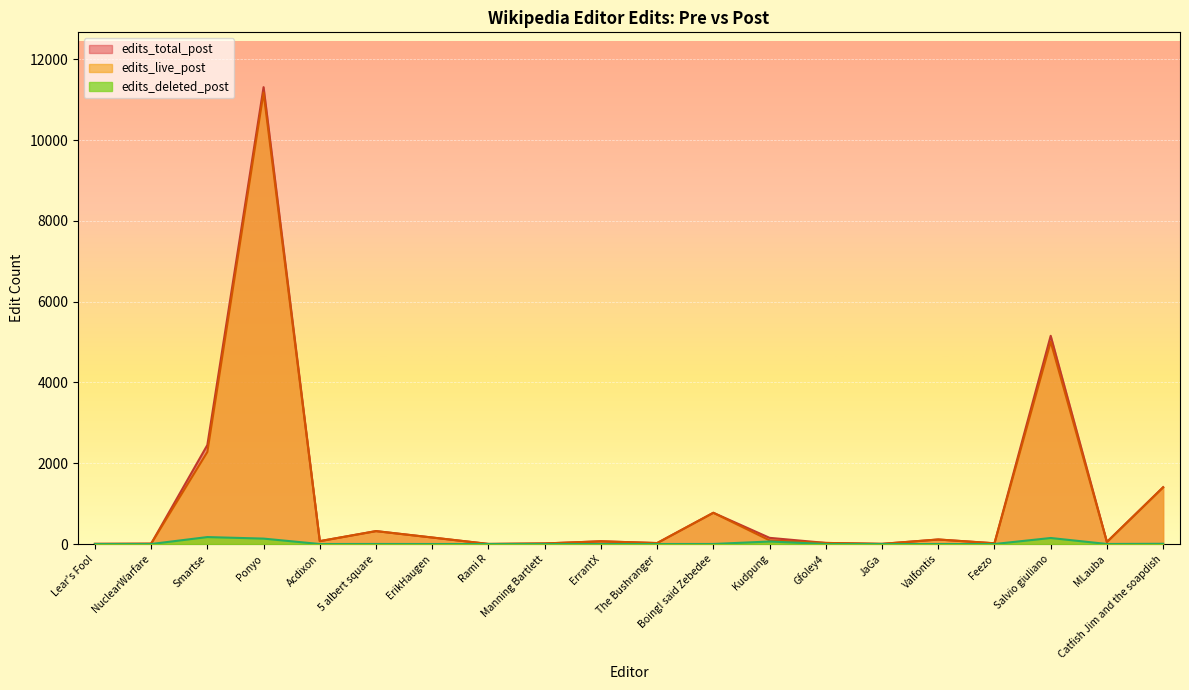

At Rami R, list the series in order from smallest to largest.

edits_deleted_post, edits_live_post, edits_total_post